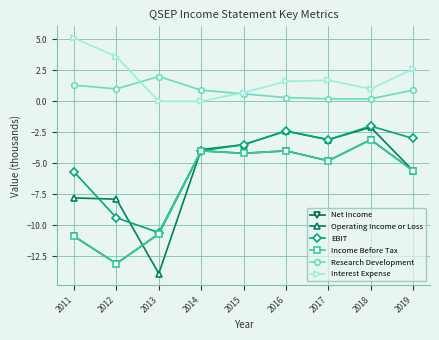

Is this an area chart (filled region under the line)?

No